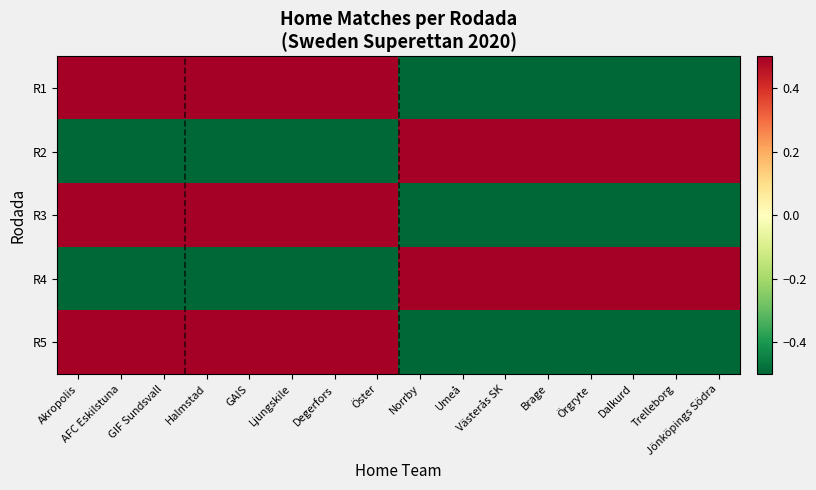

Between GAIS and Umeå, which is larger?

GAIS